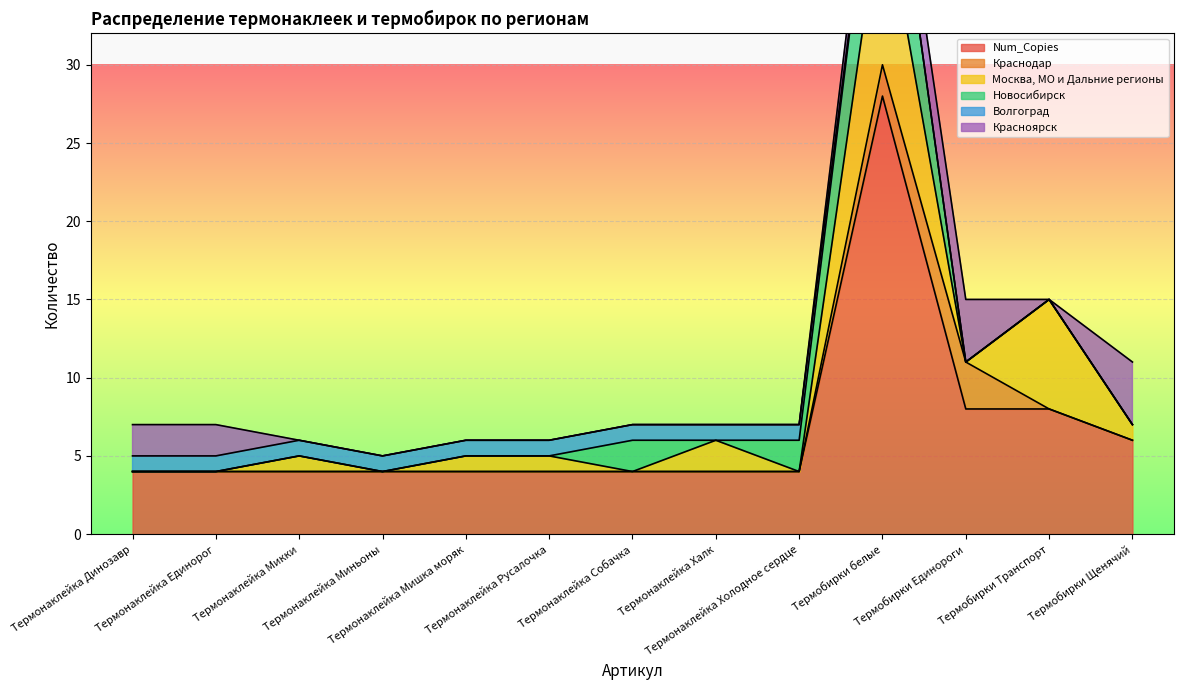

What position from the right is Термонаклейка Холодное сердце?

5